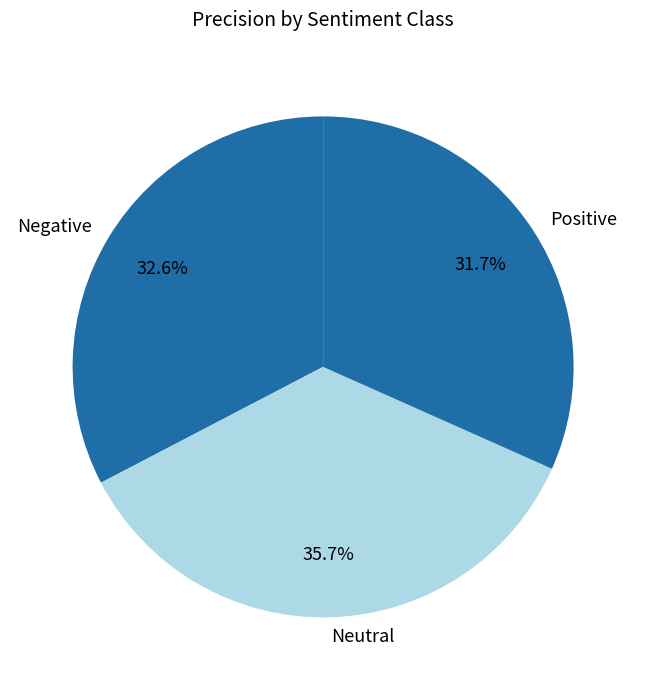

What percentage is the Positive slice, to the nearest percent?

32%